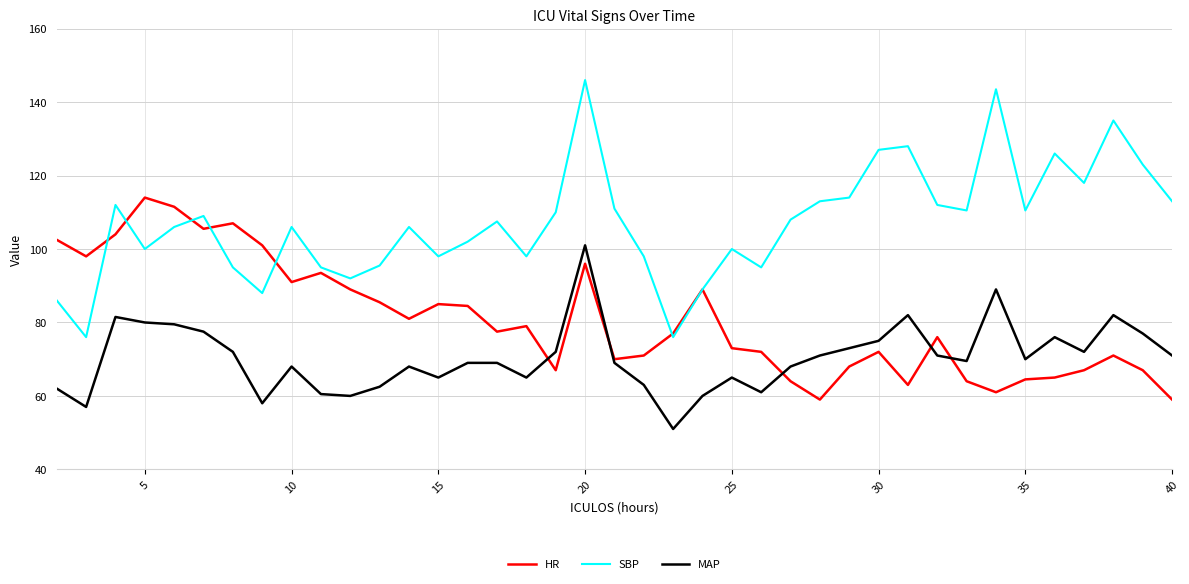

True or false: MAP and SBP cross at least once.

False